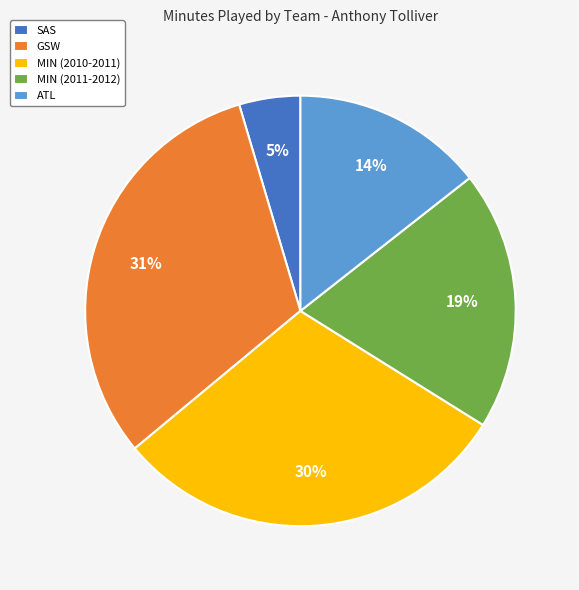

Does any single category account for the majority?

No